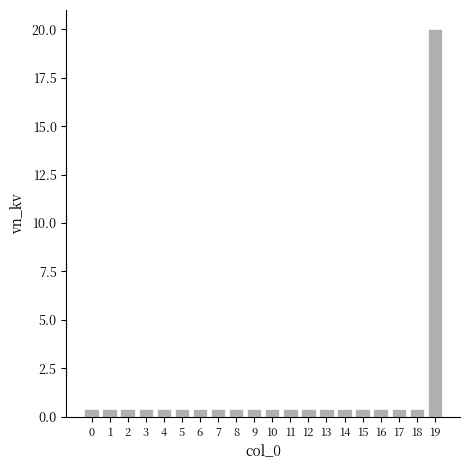

True or false: the data shows 0.4 at 9.

True